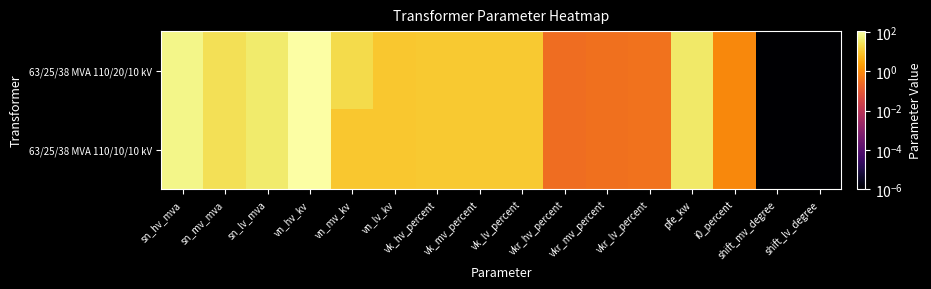

What is the total value across all series at vn_mv_kv?

30.0